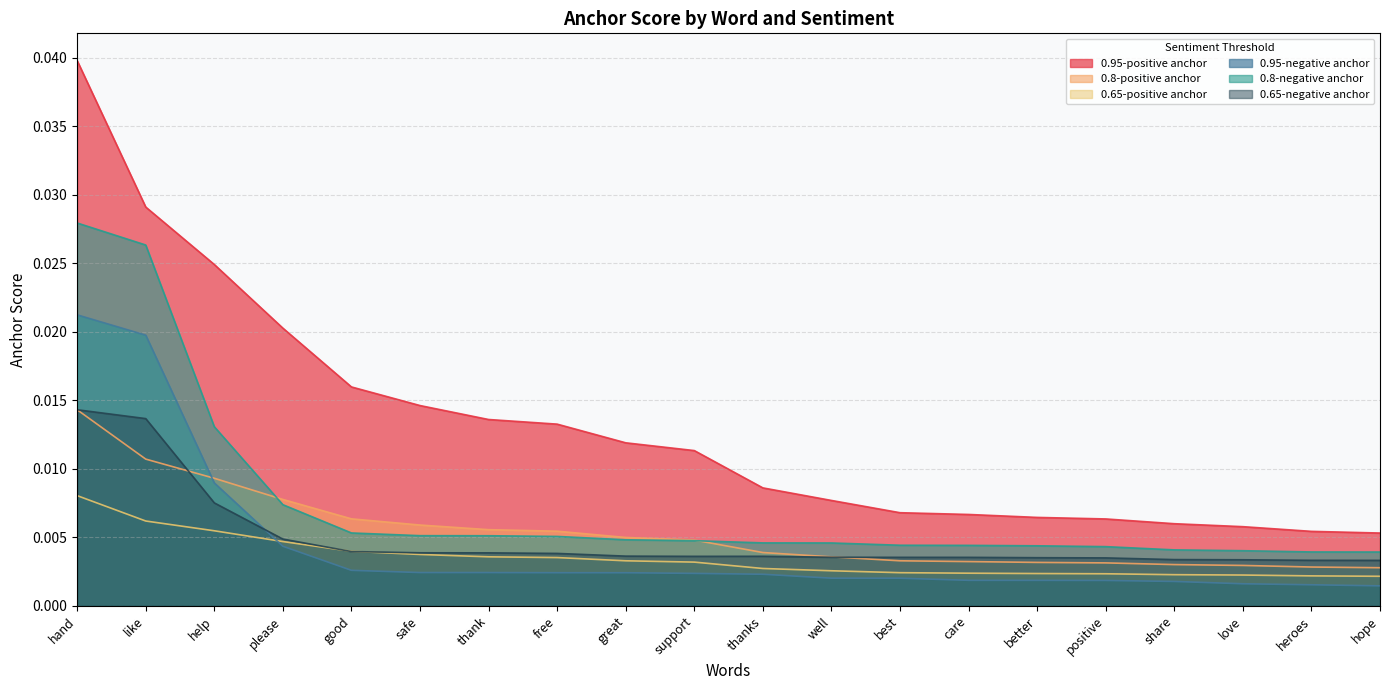

What is the label of the 18th point from the right?

help